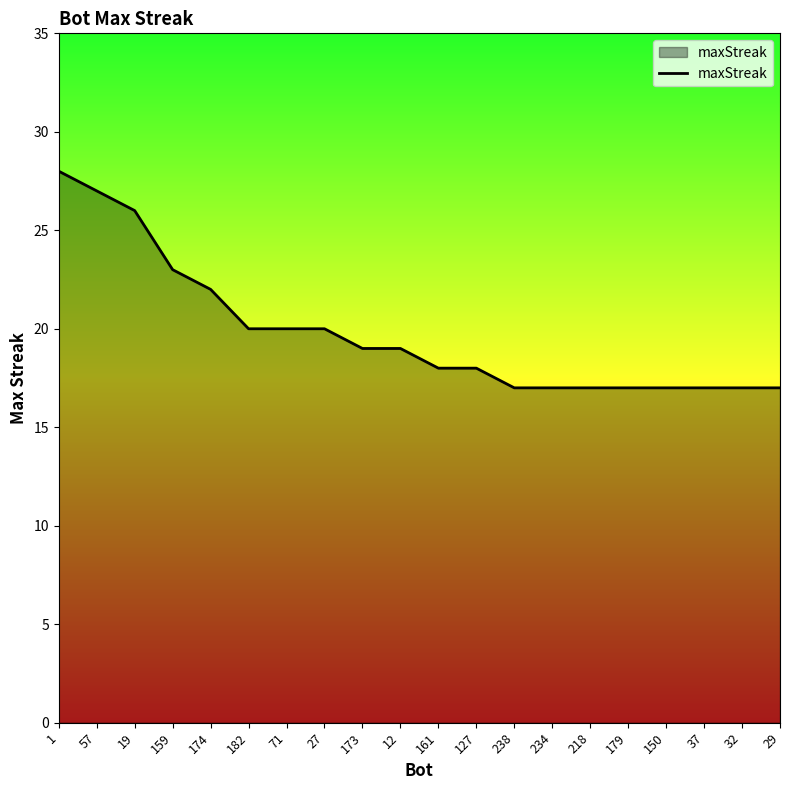

At which label is the value closest to 22?

174